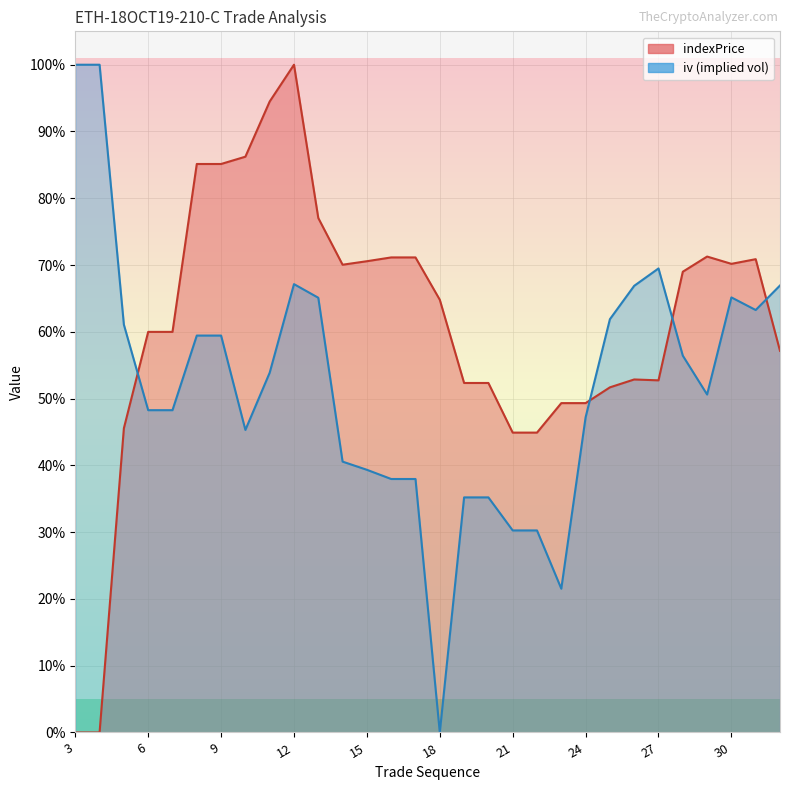

Where does the indexPrice series first go above 64?

8